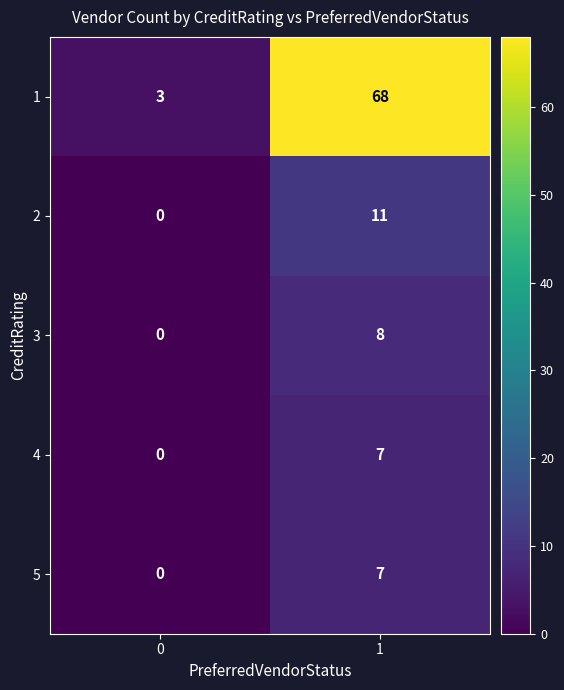

What is the total value across all series at 1?

101